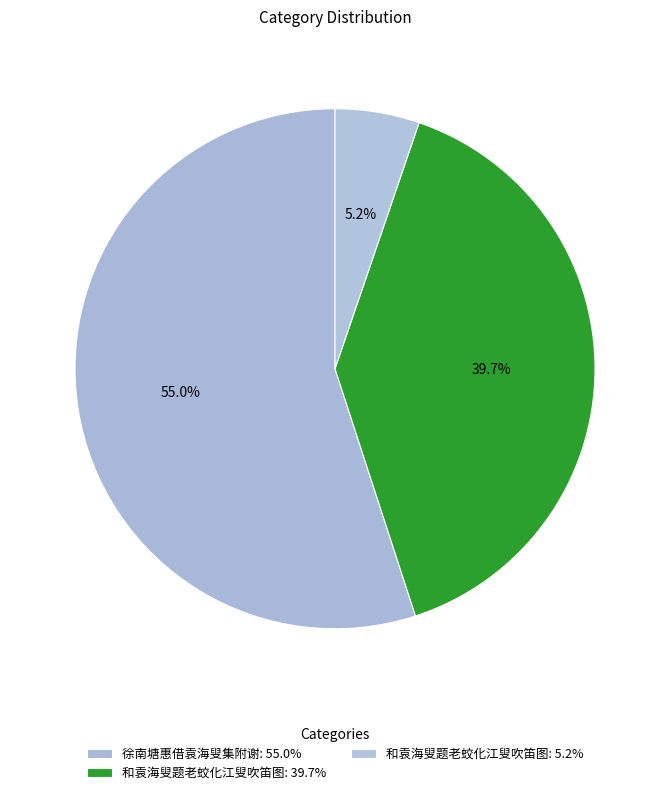

Count the number of slices in the pie.

3